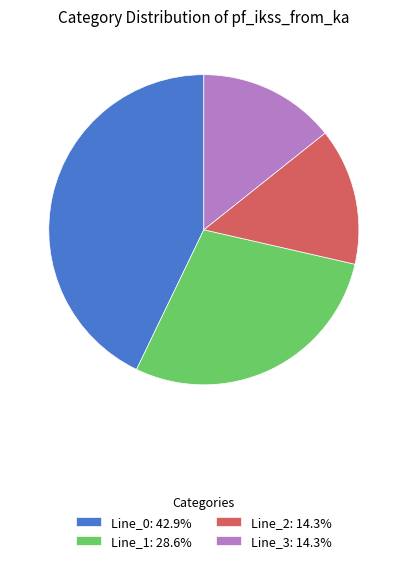

Is the sum of Line_3 and Line_0 greater than half?

Yes